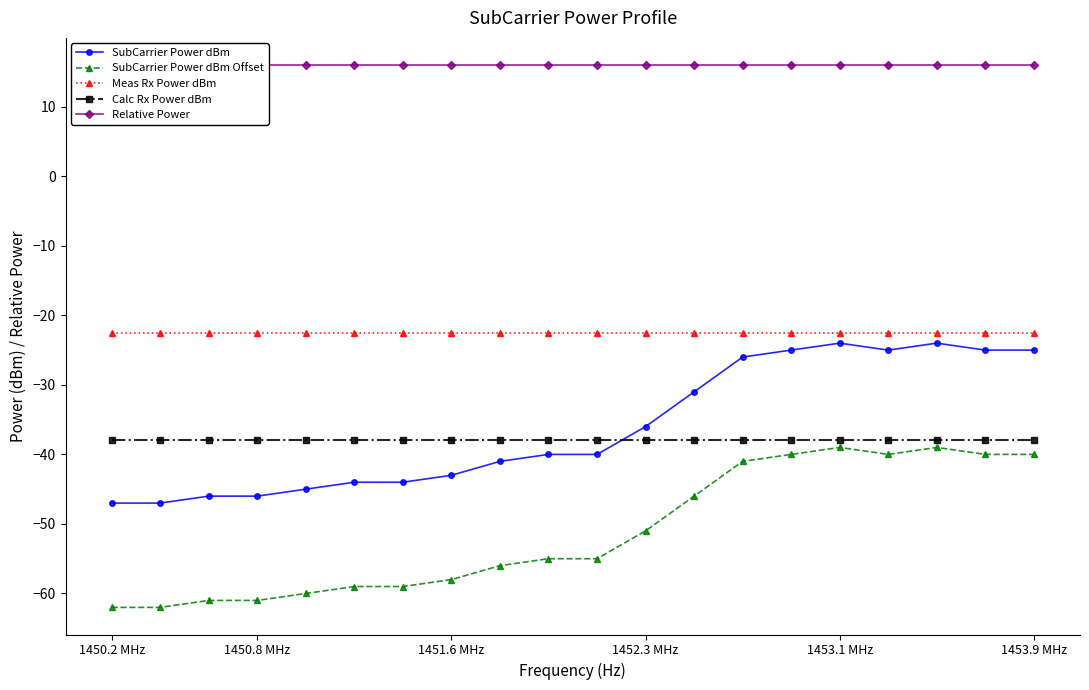

What is the sum of all SubCarrier Power dBm Offset values?

-1024.0